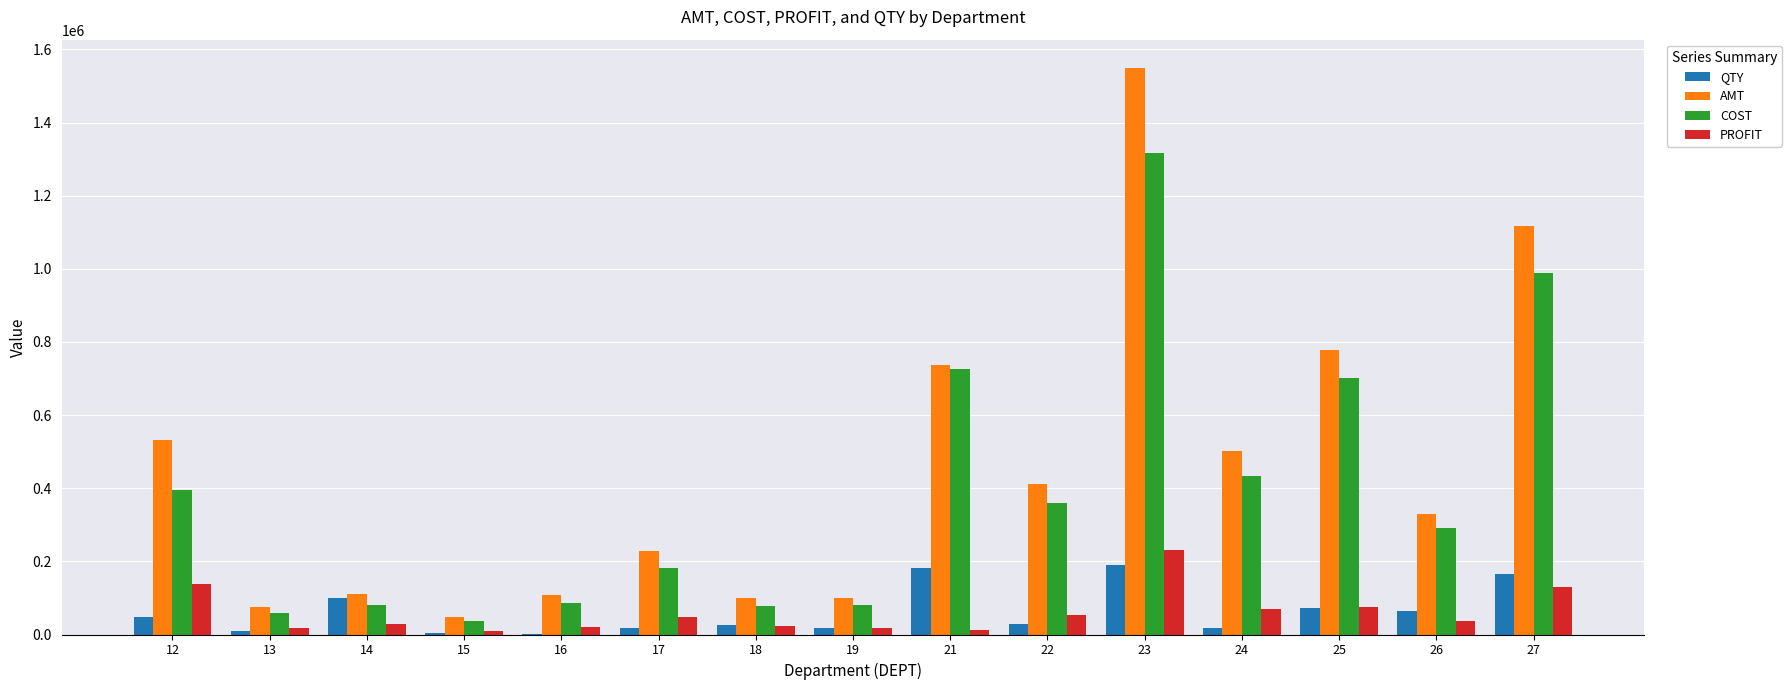

Is the value of PROFIT at 19 greater than the value of COST at 18?

No